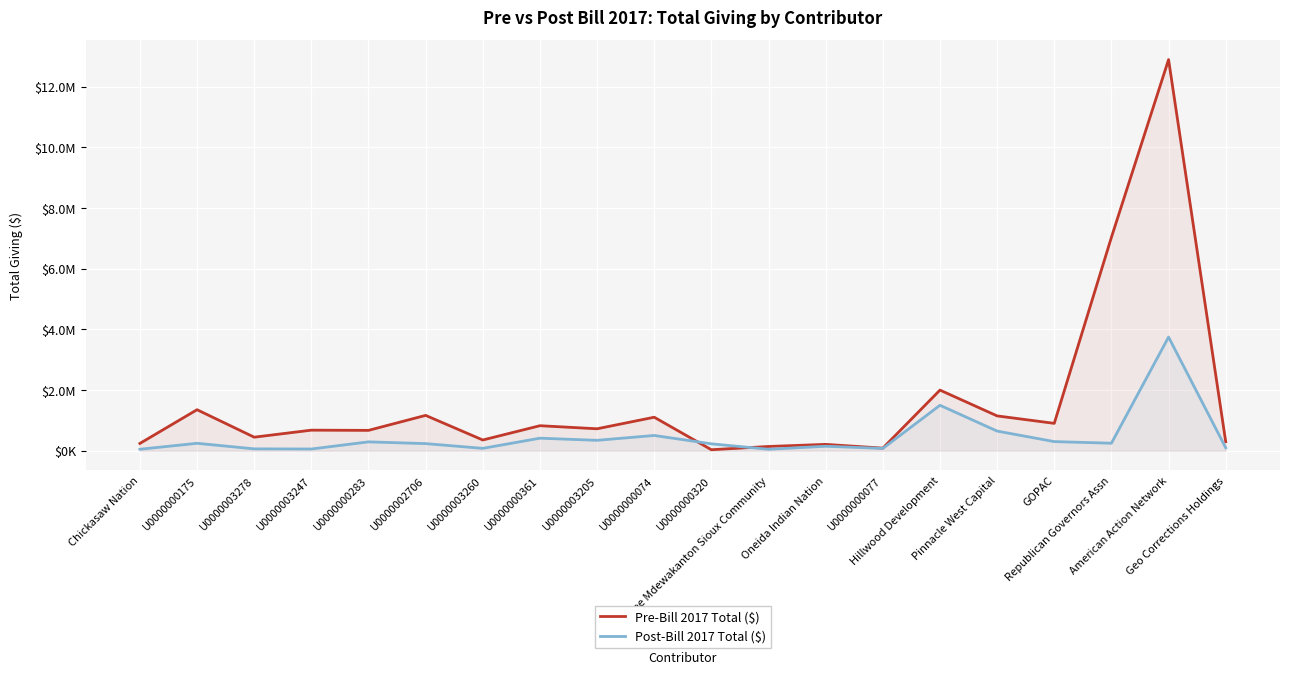

What is the sum of all Pre-Bill 2017 Total ($) values?

32335505